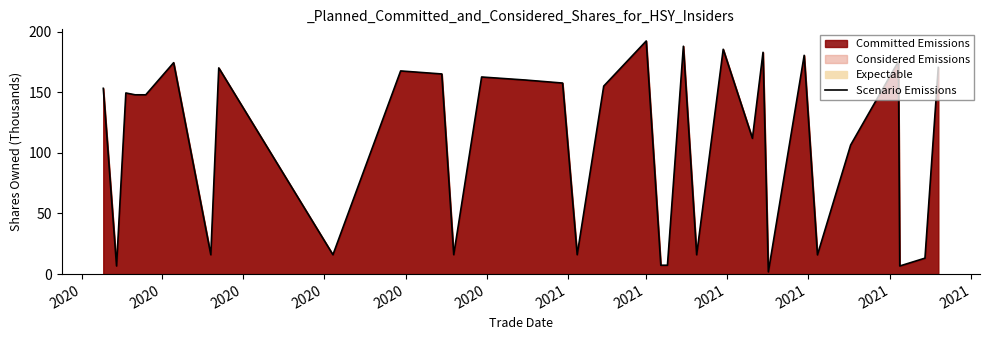

What is the maximum value shown in the chart?

192.3